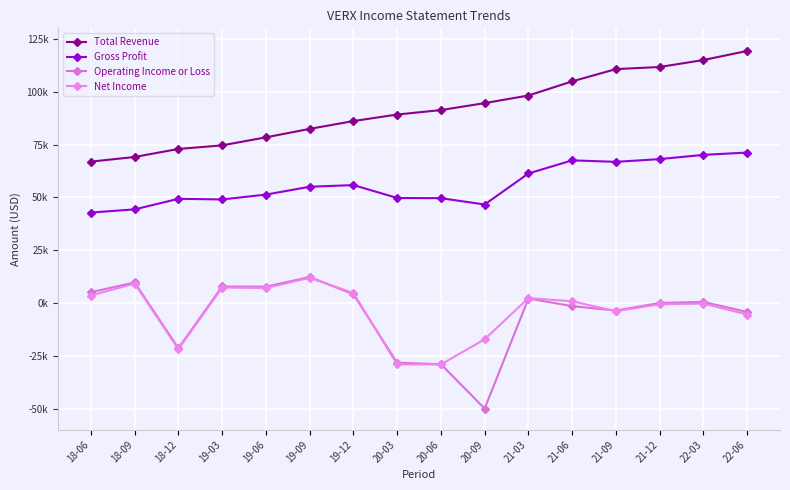

True or false: Gross Profit and Operating Income or Loss cross at least once.

False